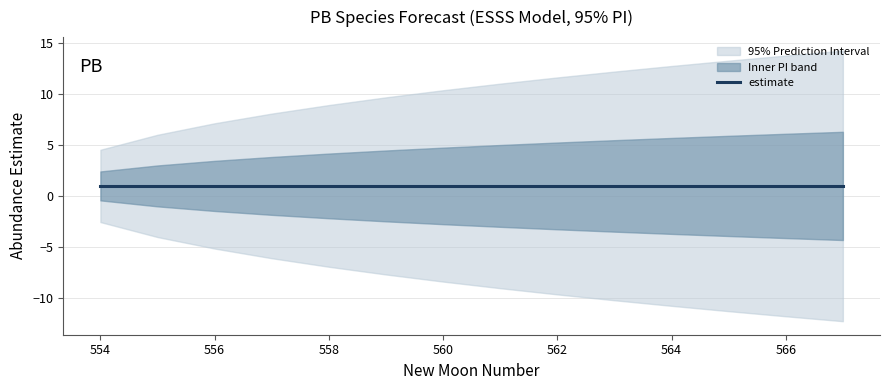

What is the minimum value shown in the chart?

-12.3